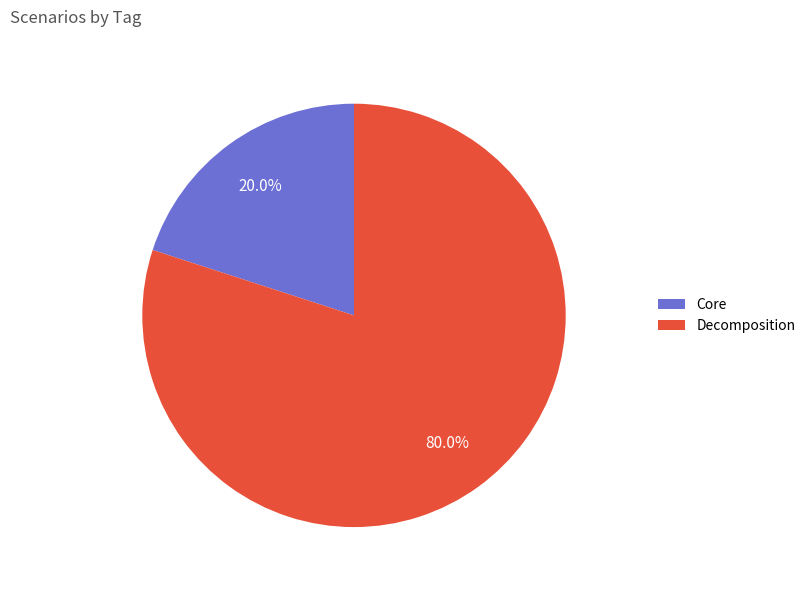

Between Core and Decomposition, which is larger?

Decomposition